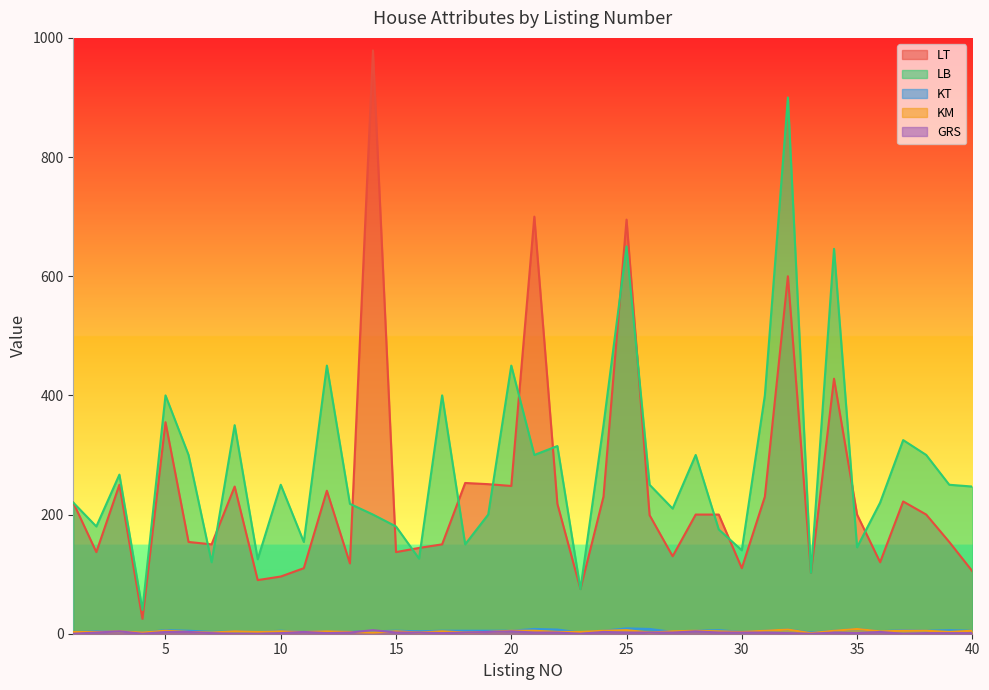

Which series has the largest range (max minus min)?

LT